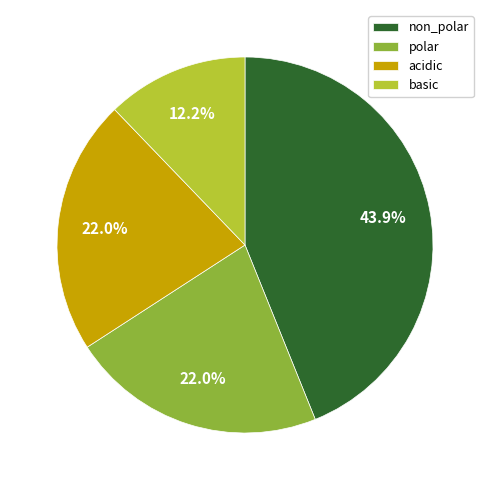

To the nearest percent, what portion does non_polar represent?

44%